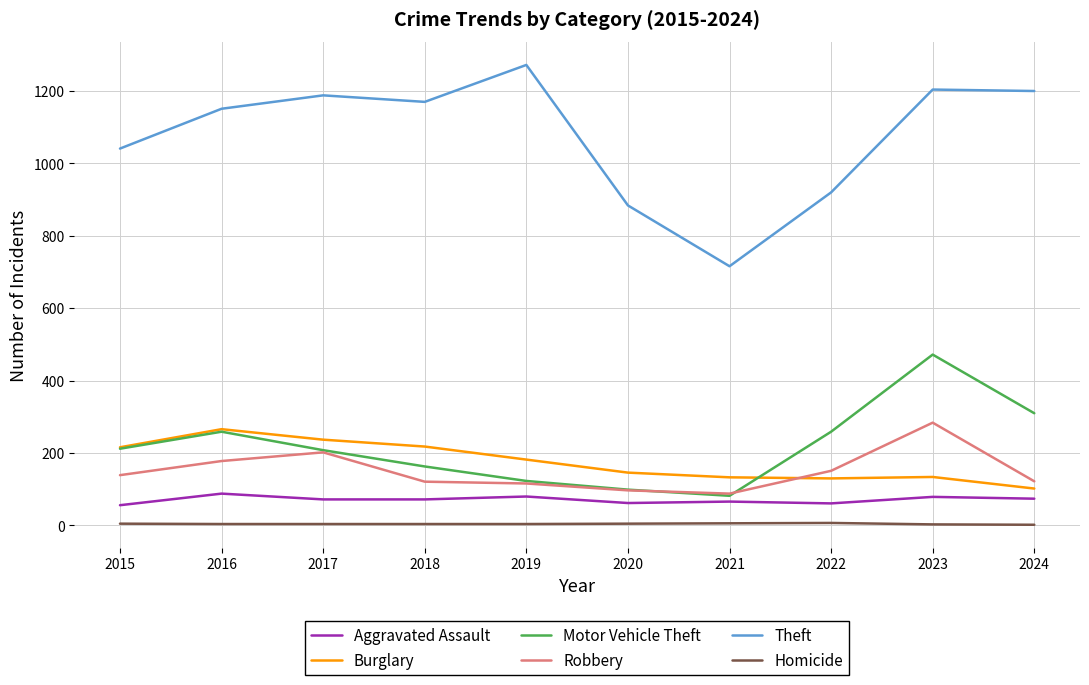

Which series has the largest total across all categories?

Theft